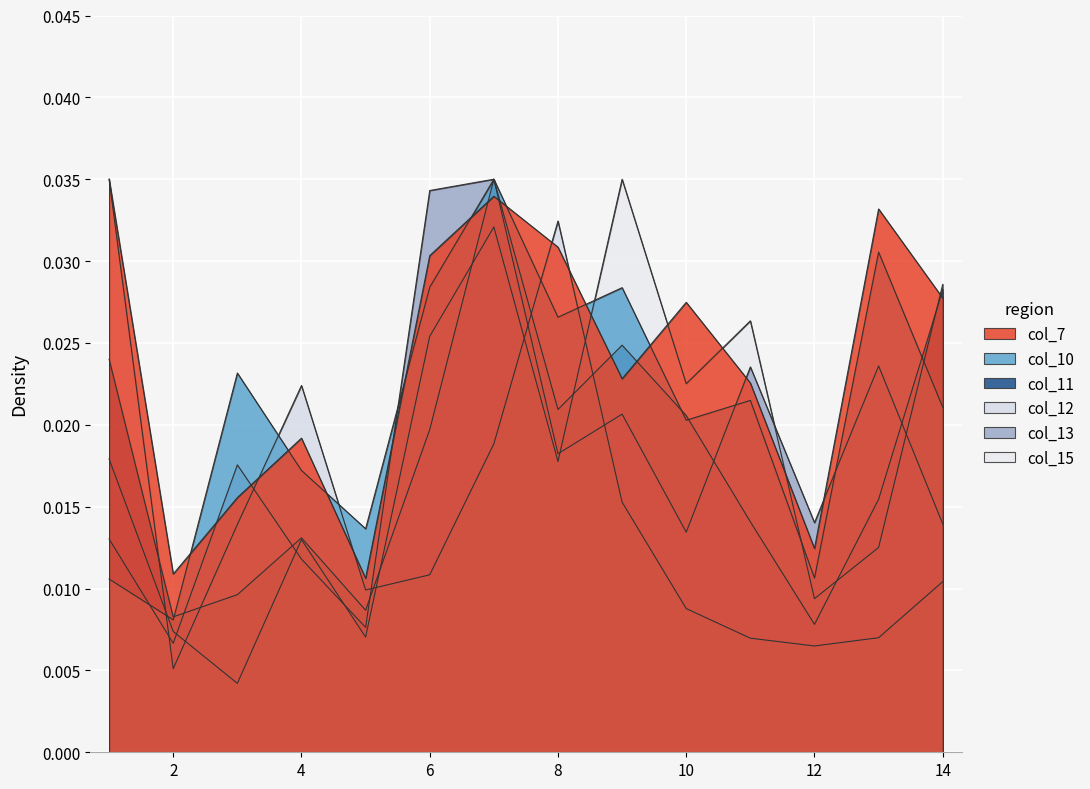

How many data points does each series have?

14